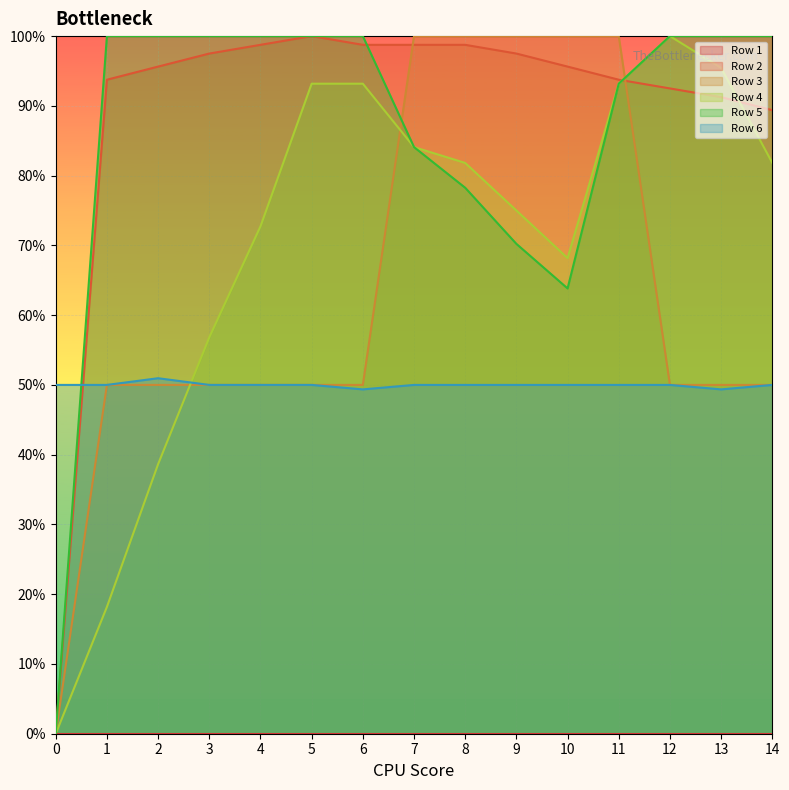

What is the difference between the Row 5 values at 0 and 12?

1.0